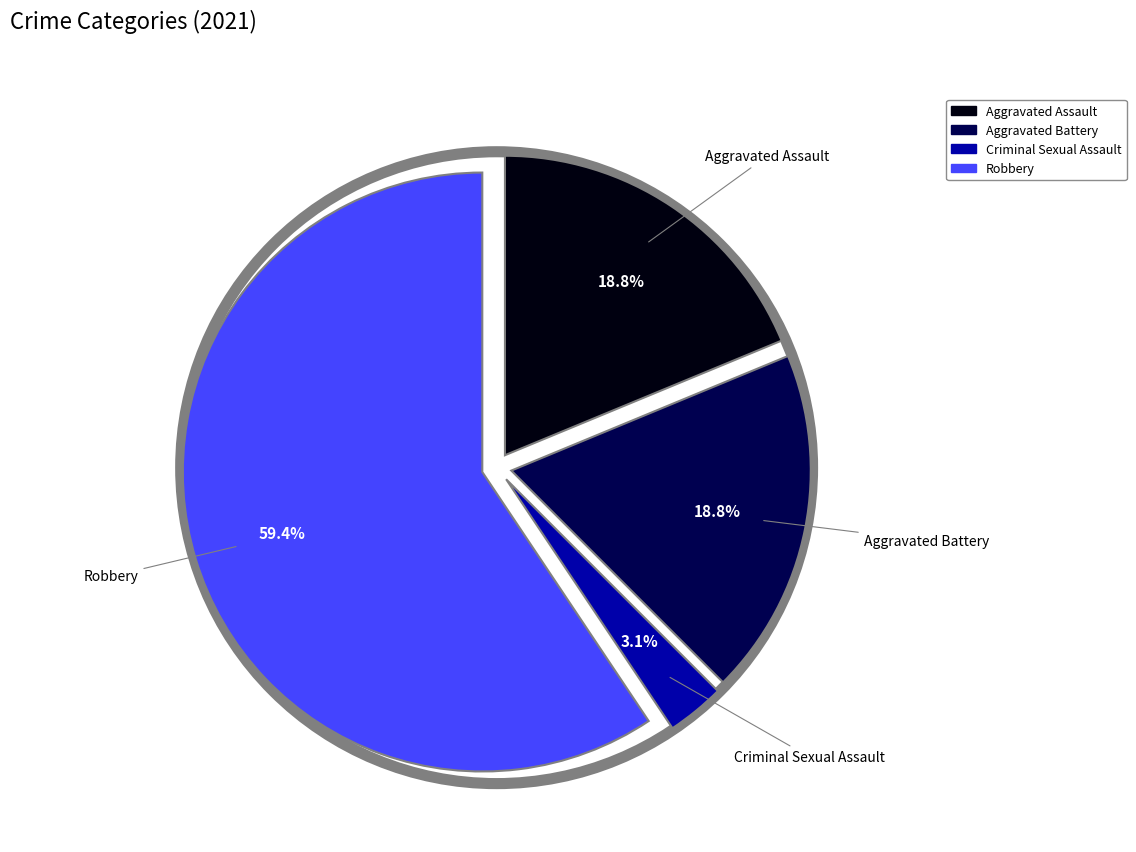

Which slice represents more than half of the pie?

Robbery